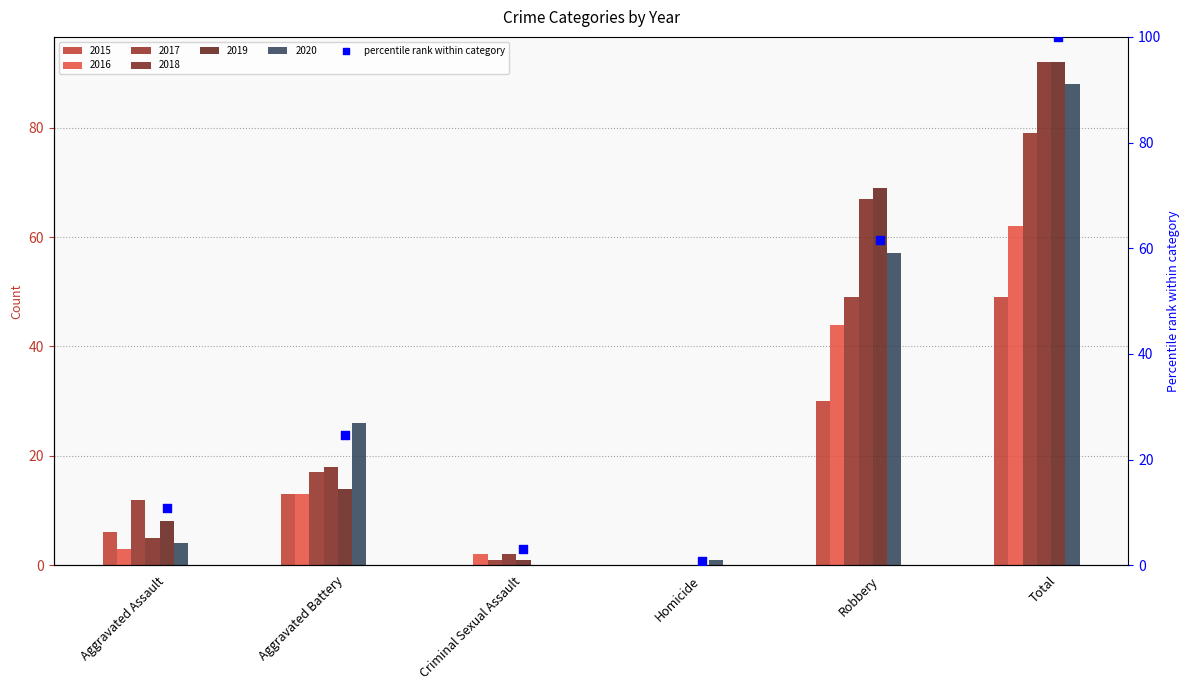

Between Aggravated Assault and Robbery, which is larger?

Robbery